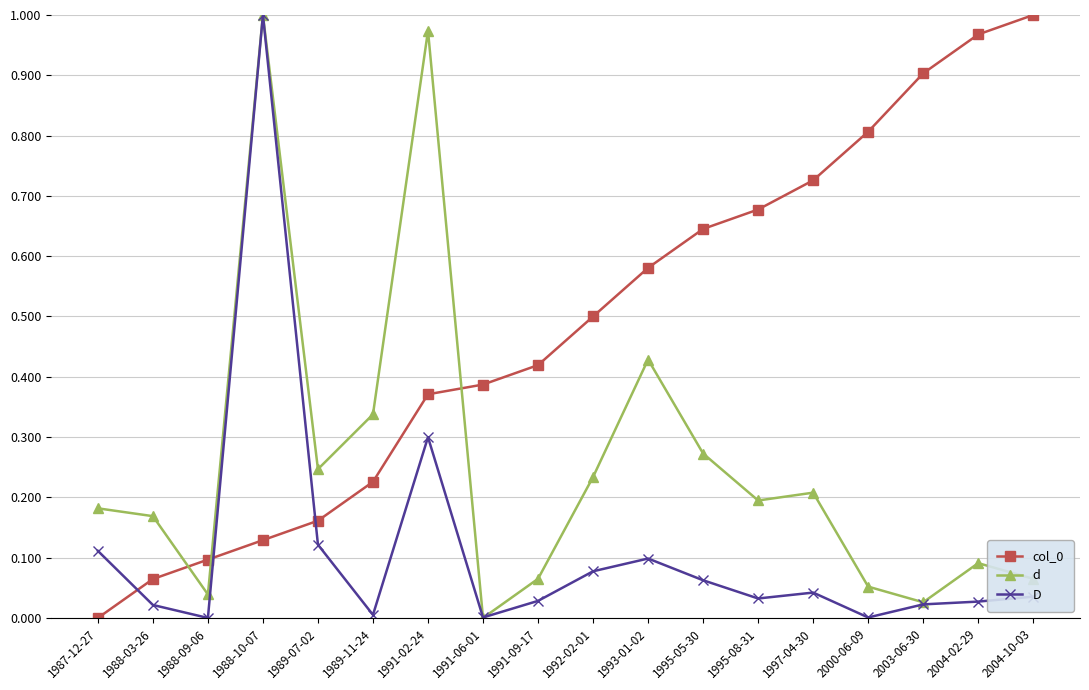

True or false: d has more than 1 points higher than both neighbors.

True